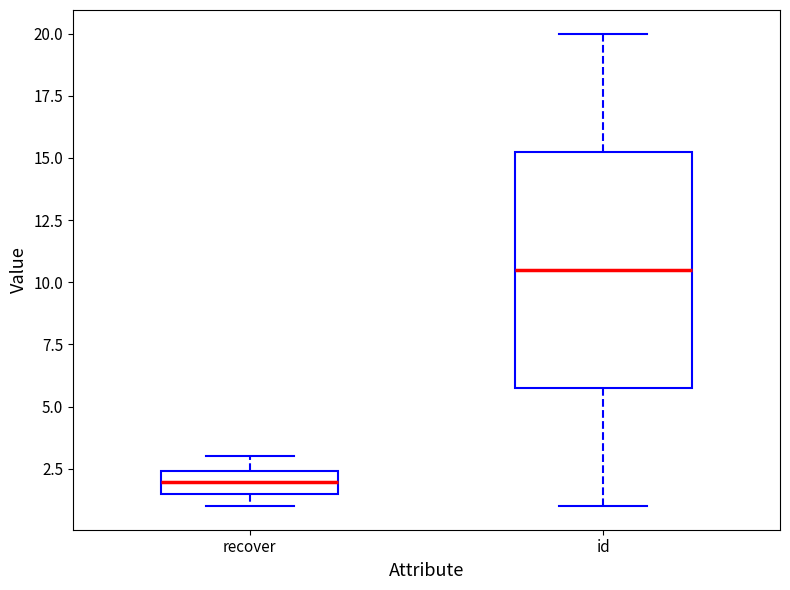

Which box's median line is the highest?

id